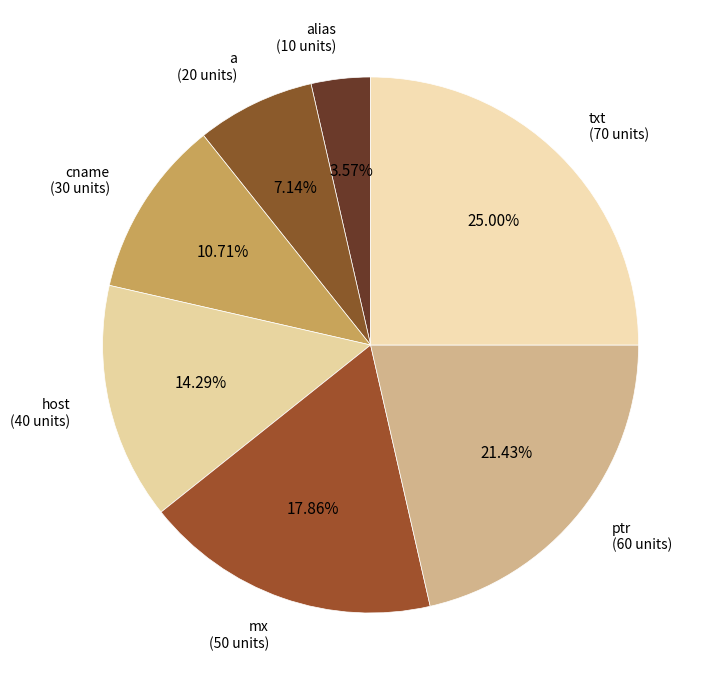

Is there a majority slice in this chart?

No